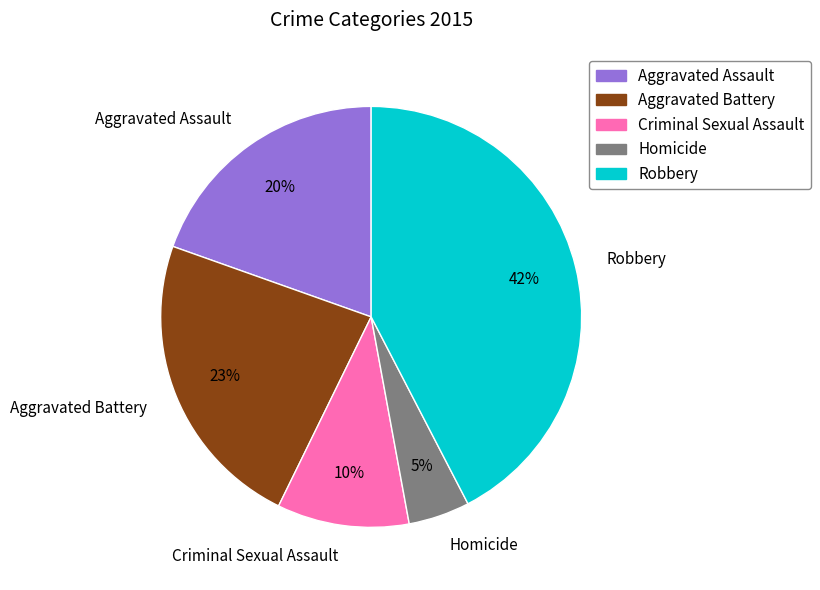

How many slices are in this pie chart?

5